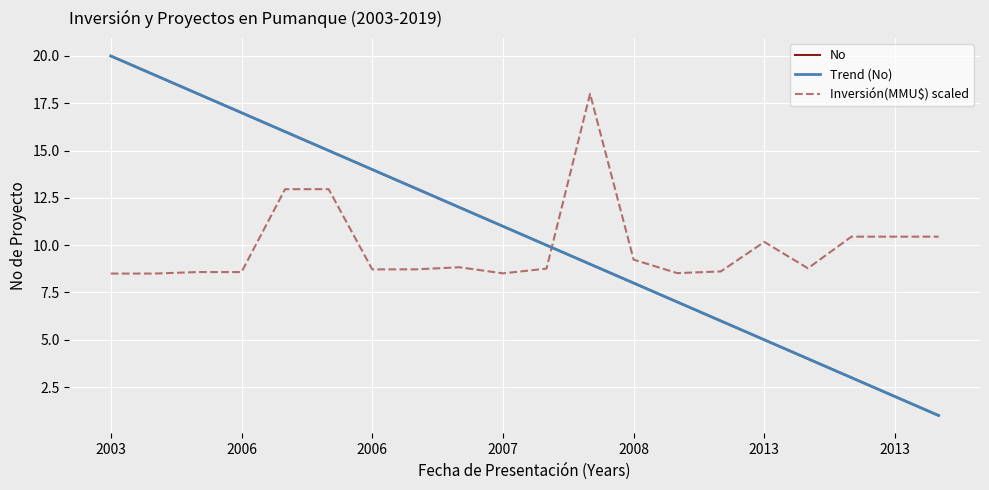

Where do Inversión(MMU$) scaled and Trend (No) first cross each other?

10 and 11